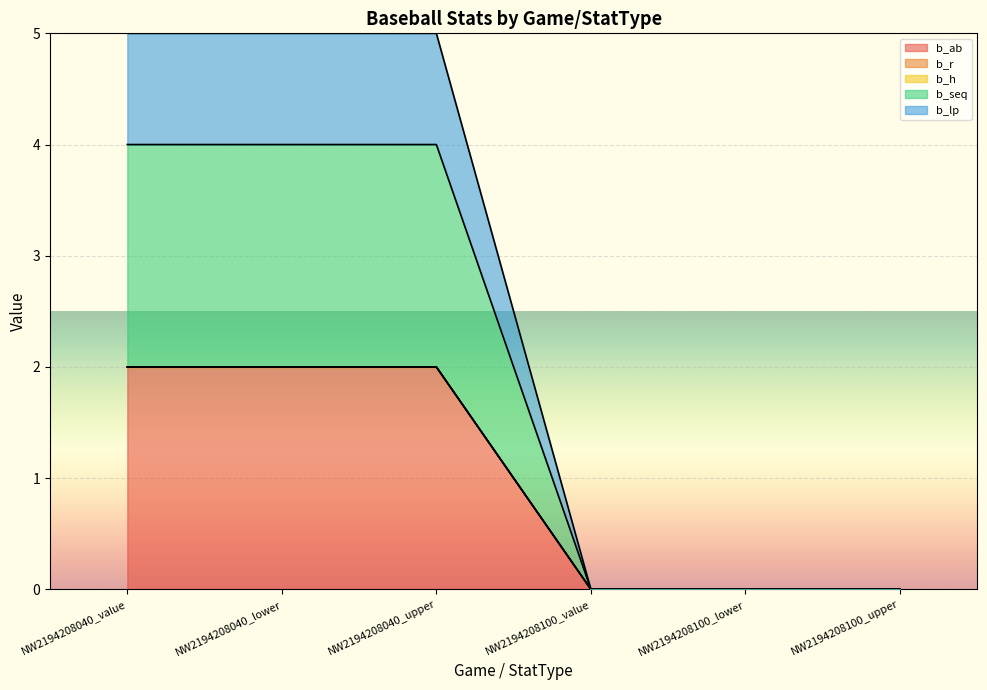

Does the chart display data point markers on the line(s)?

No